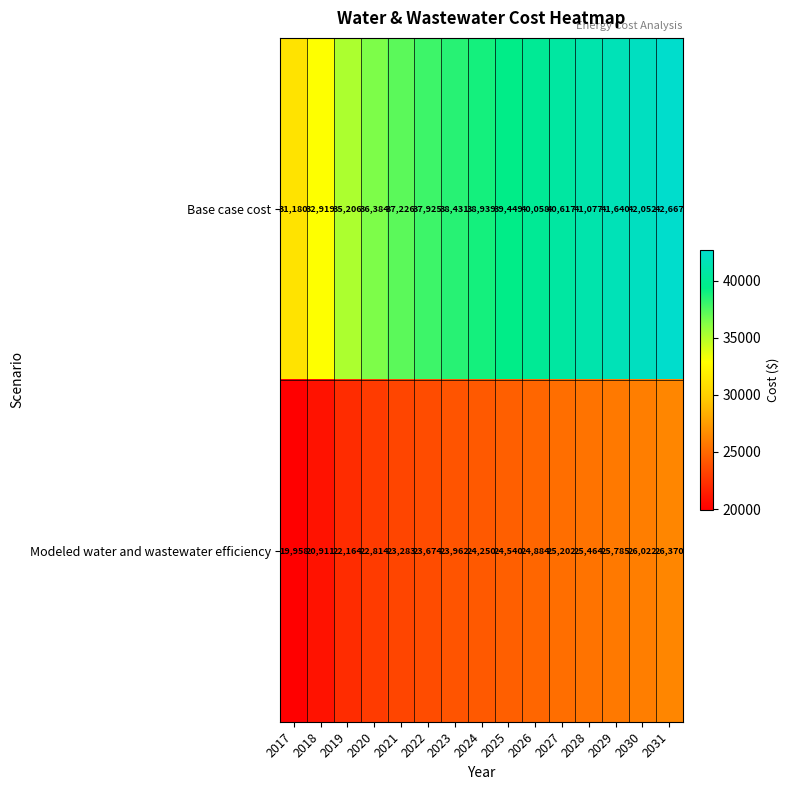

Reading right to left, list all the values displayed in this chart.

Base case cost: 42667	42052	41640	41077	40617	40058	39449	38939	38431	37925	37226	36384	35206	32919	31180
Modeled water and wastewater efficiency: 26370	26022	25785	25464	25202	24884	24540	24250	23962	23674	23283	22814	22164	20911	19958